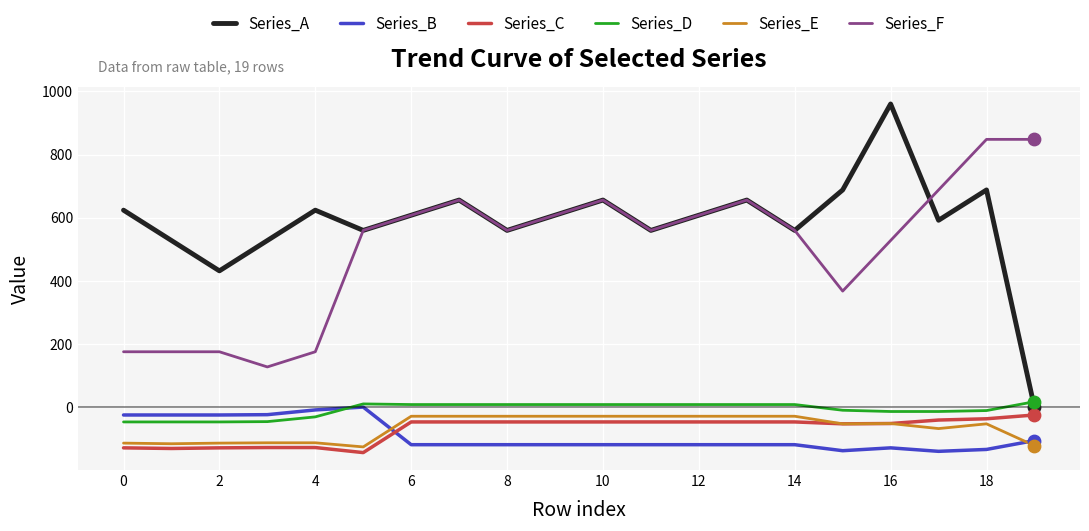

Which series has the largest total across all categories?

Series_A